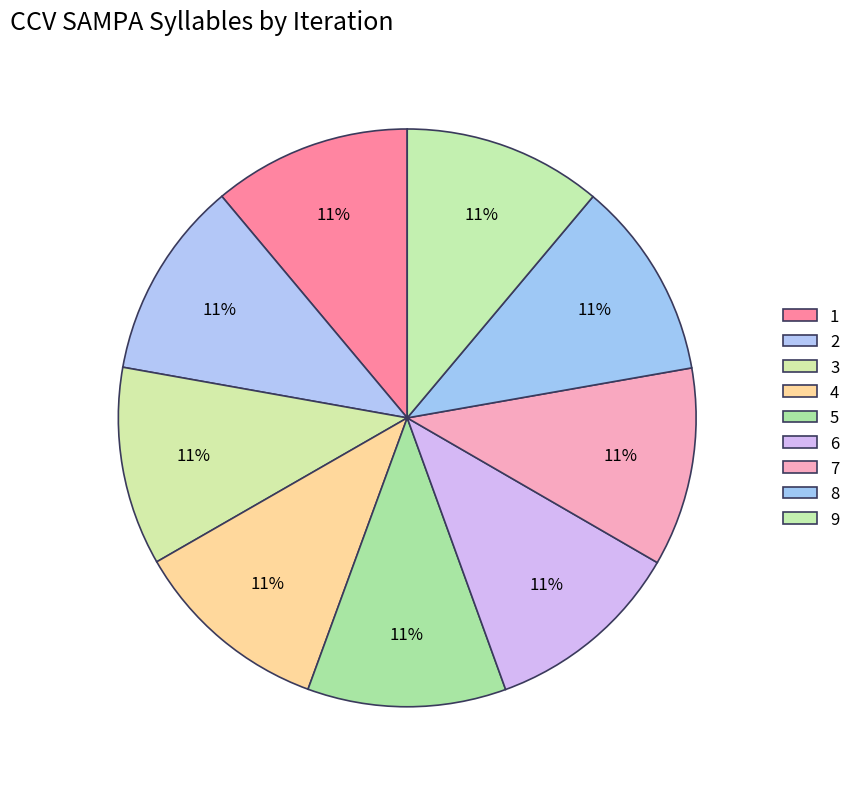

How many segments does this pie chart have?

9